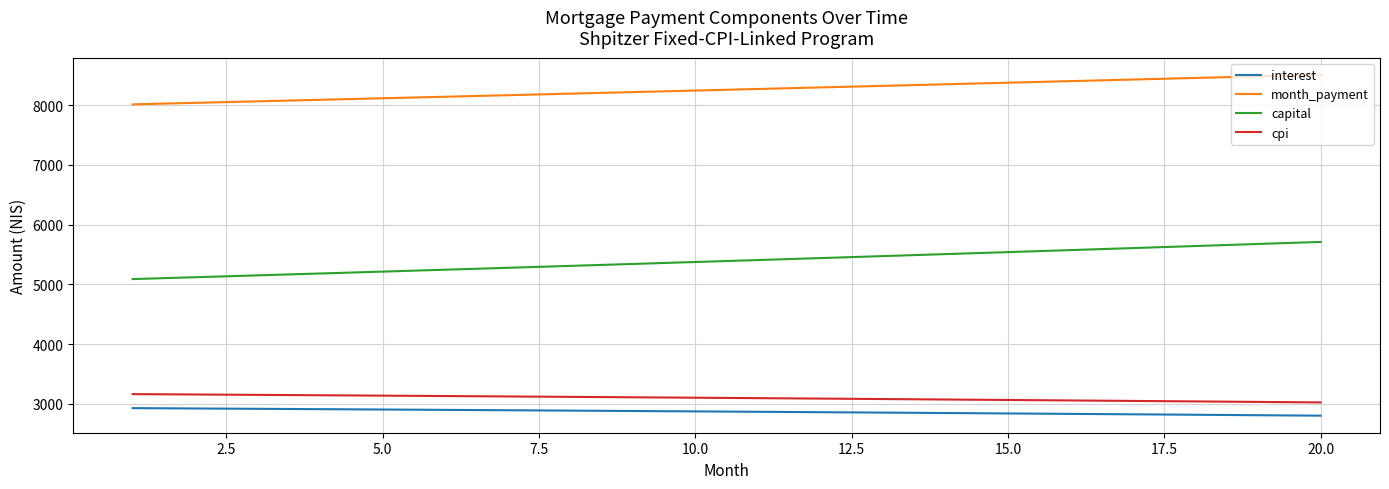

Which series has the largest total across all categories?

month_payment